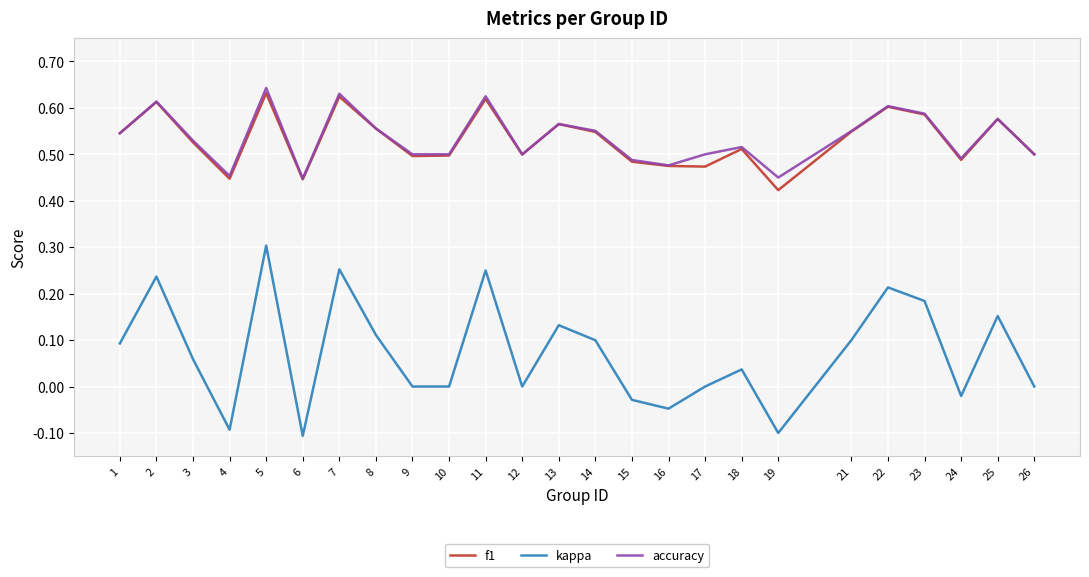

True or false: f1 and kappa cross at least once.

False